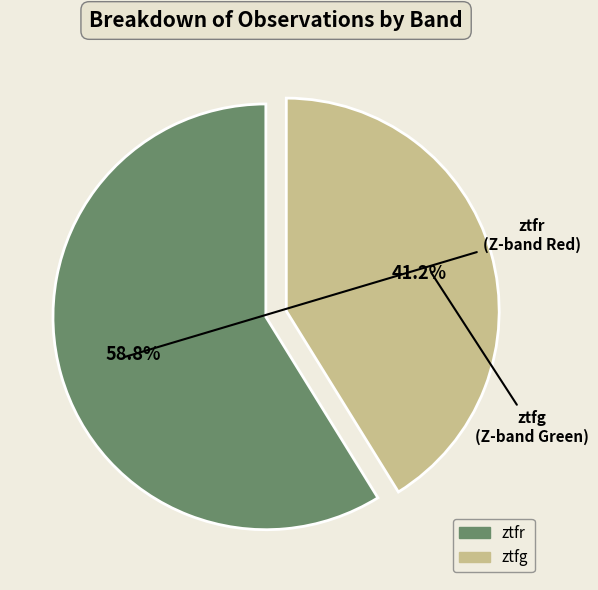

To the nearest percent, what is the difference between the largest and smallest slice percentages?

18%